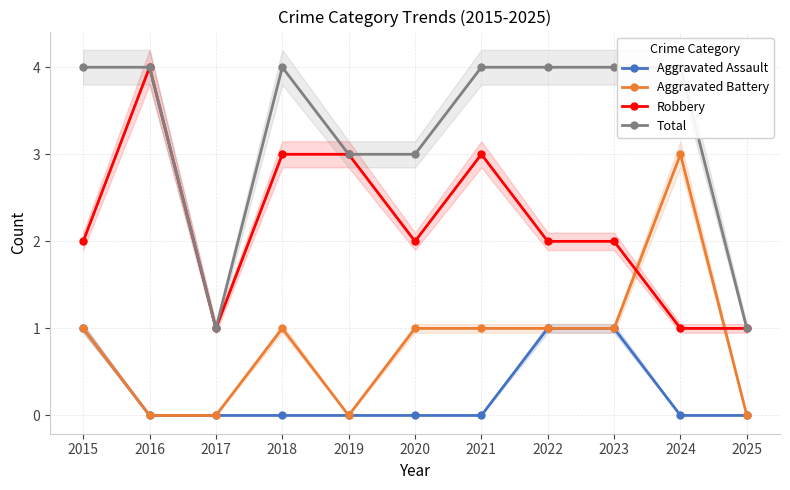

At which category does Total reach its first local valley?

2017